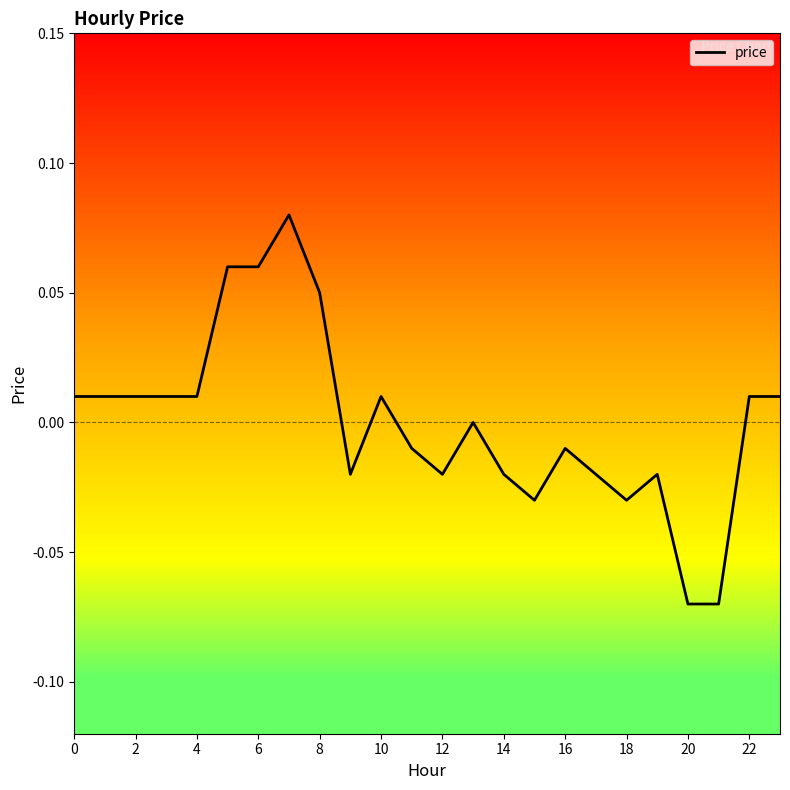

Is this an area chart (filled region under the line)?

No